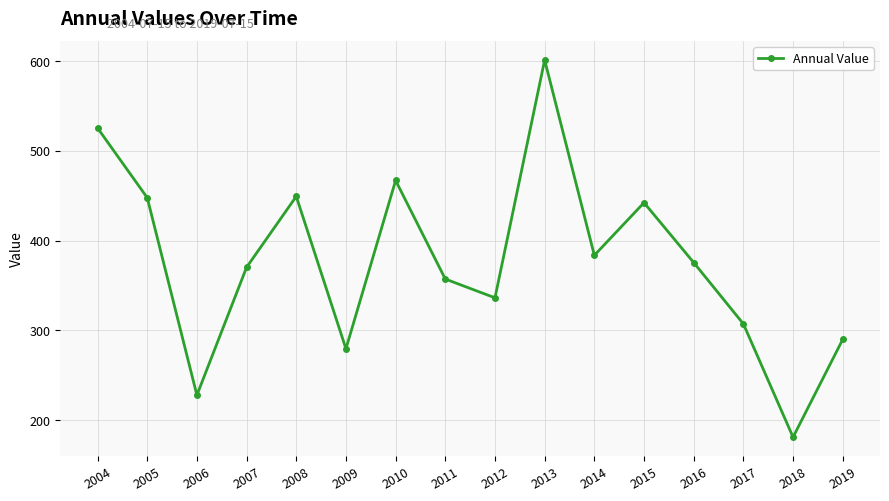

Between 2019 and 2005, which is larger?

2005